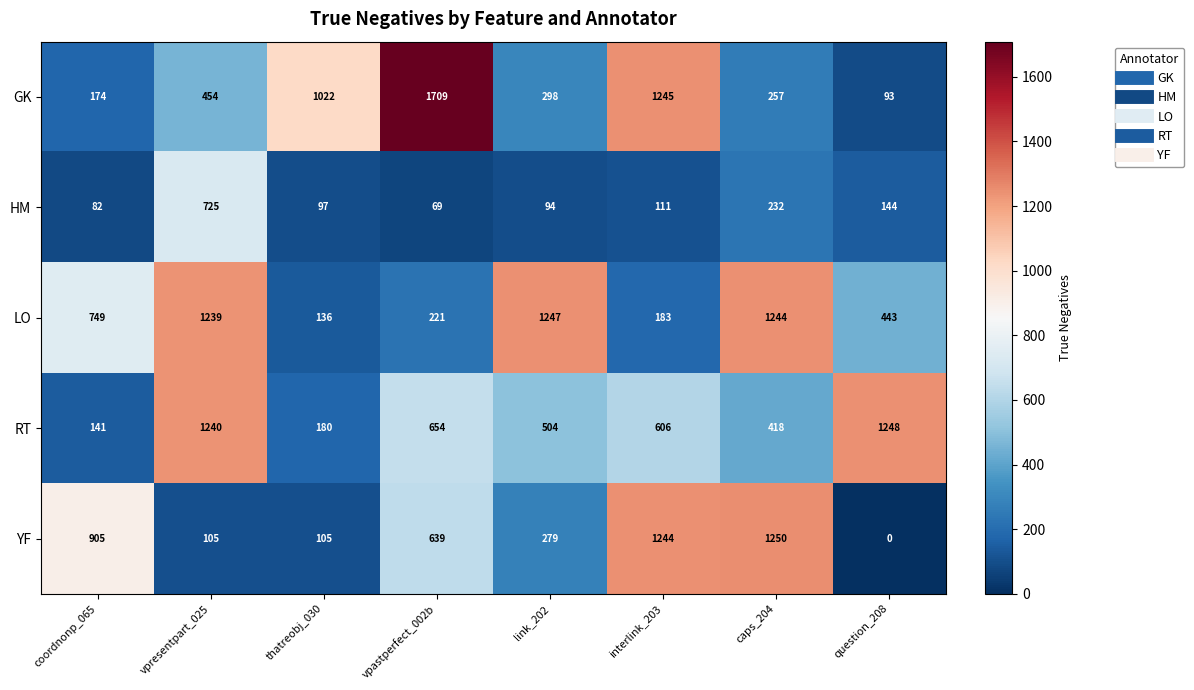

Which series changed the most between coordnonp_065 and interlink_203?

GK